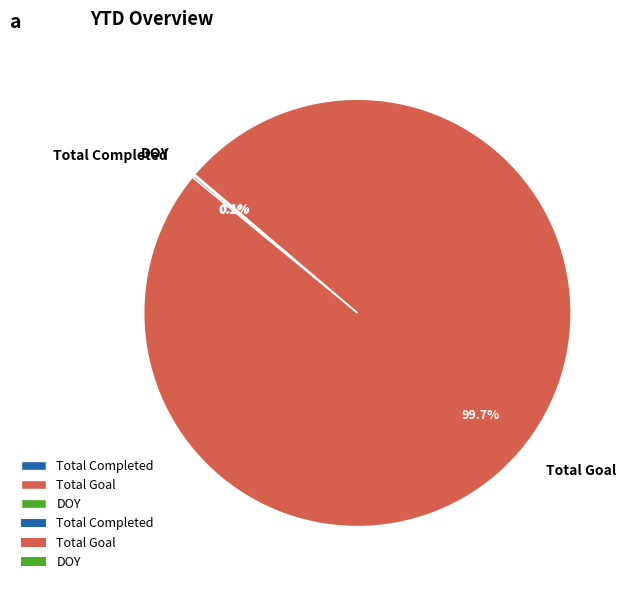

Which category has the biggest portion of the pie?

Total Goal